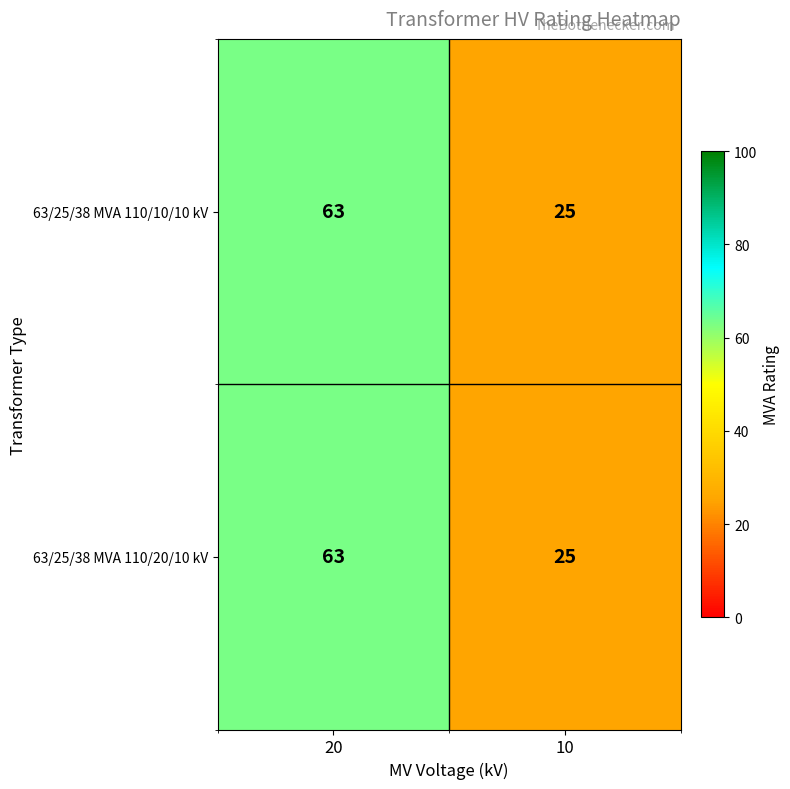

At which category is the sum across all series the highest?

20